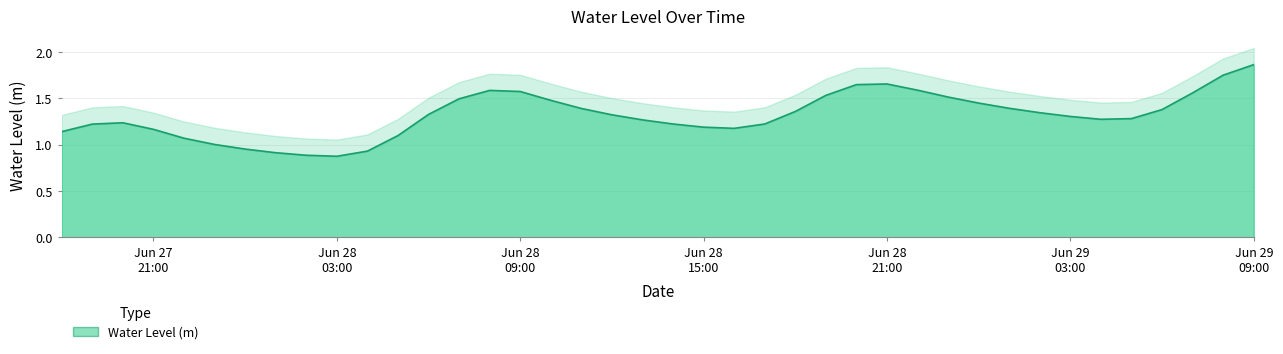

What is the minimum value shown in the chart?

0.9